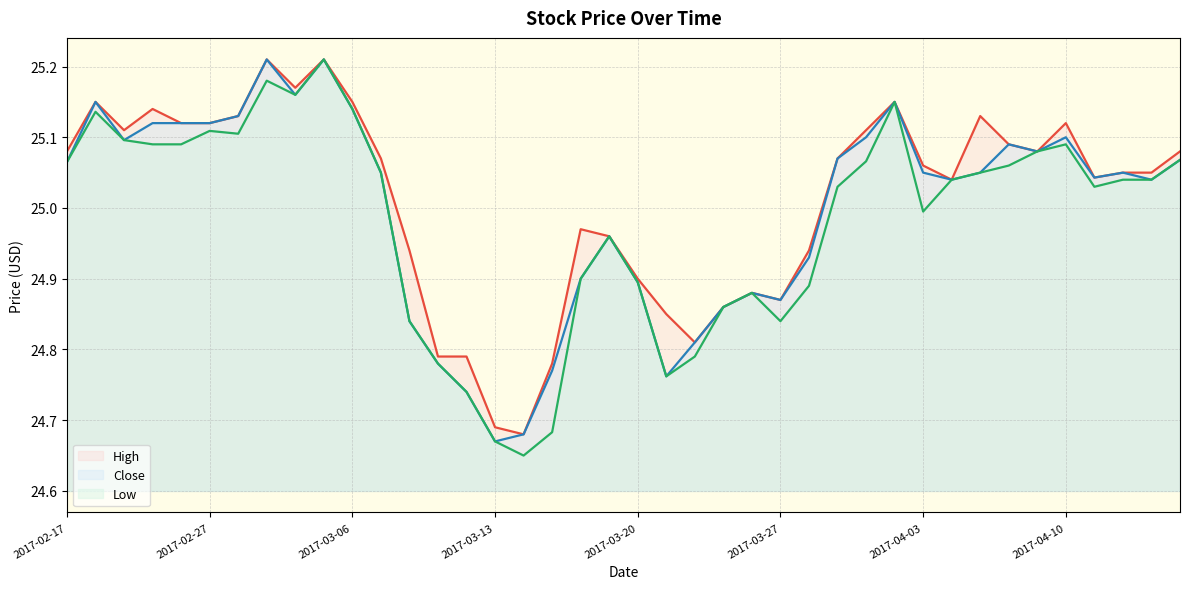

Where does the High series first go above 25?

2017-02-17